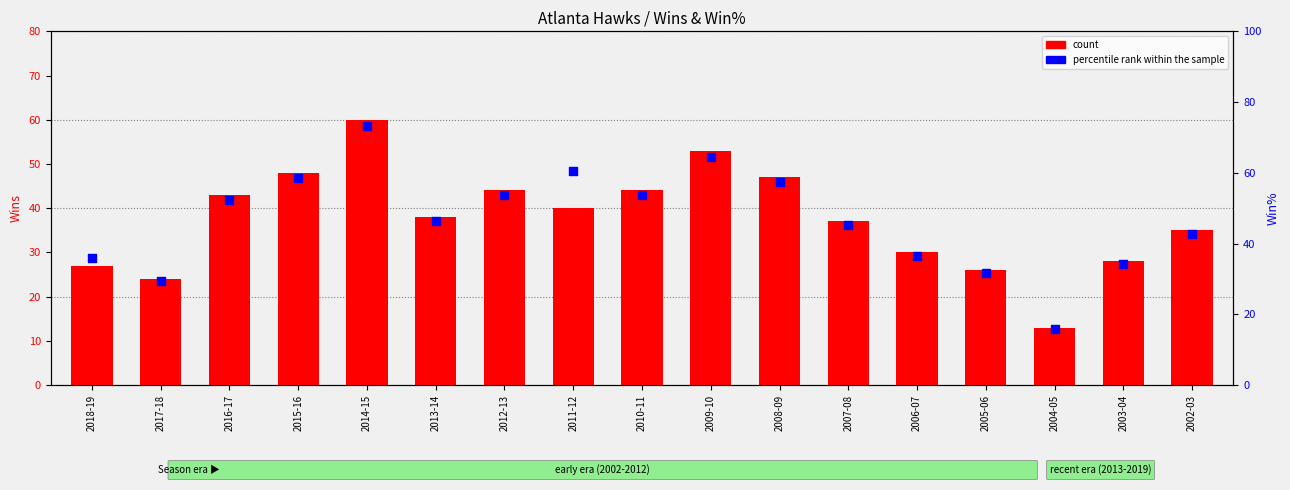

What are all the series names shown in the legend?

count, percentile rank within the sample